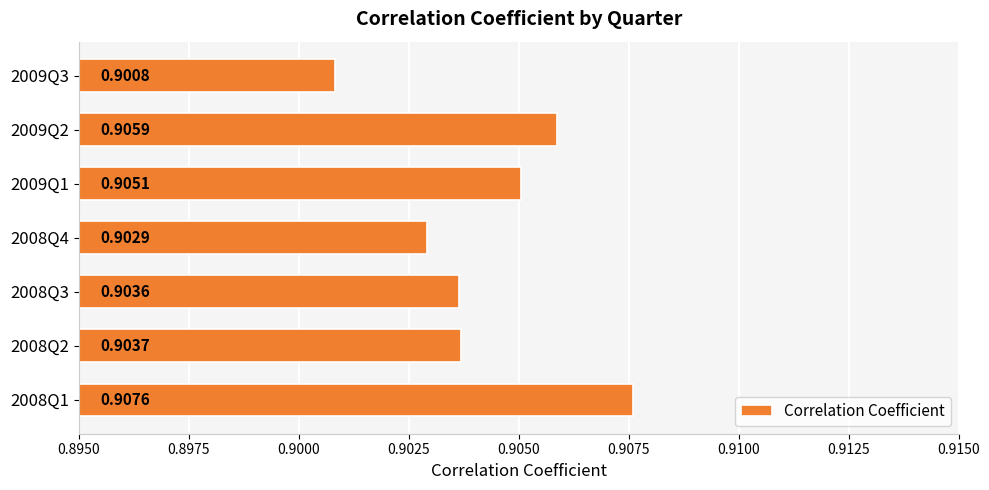

Rank the categories by value from highest to lowest.

2008Q1, 2009Q2, 2009Q1, 2008Q2, 2008Q3, 2008Q4, 2009Q3